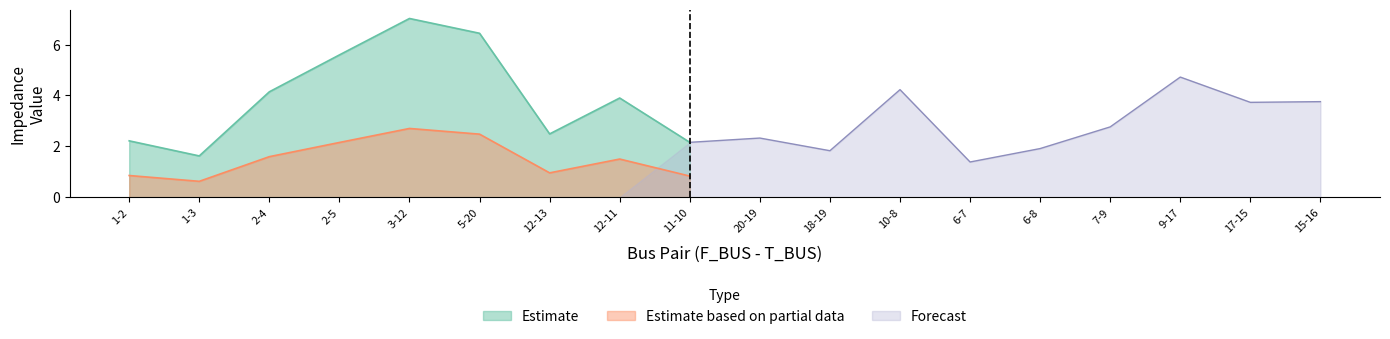

Which has a higher value, 7-9 or 18-19?

7-9